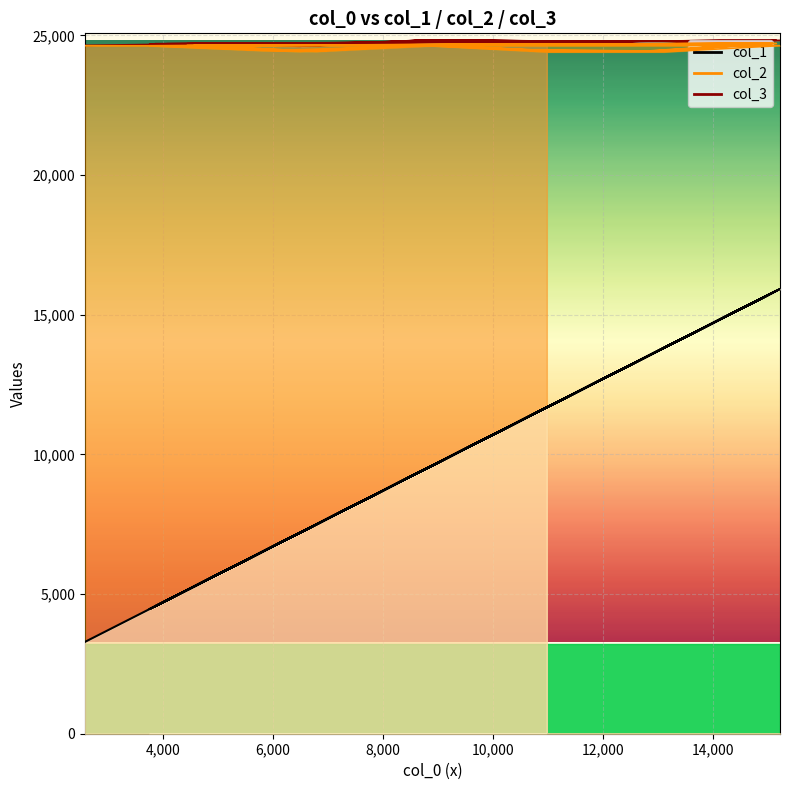

How many interior local peaks does the col_2 series have?

11